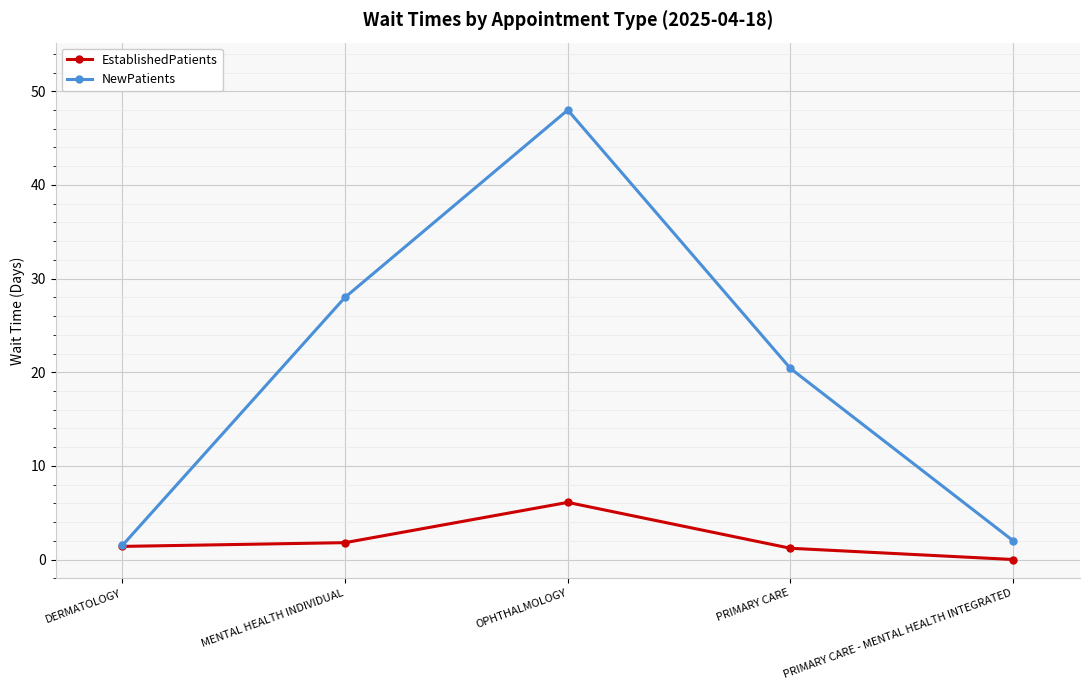

The value of NewPatients at PRIMARY CARE is 20.4. True or false?

True